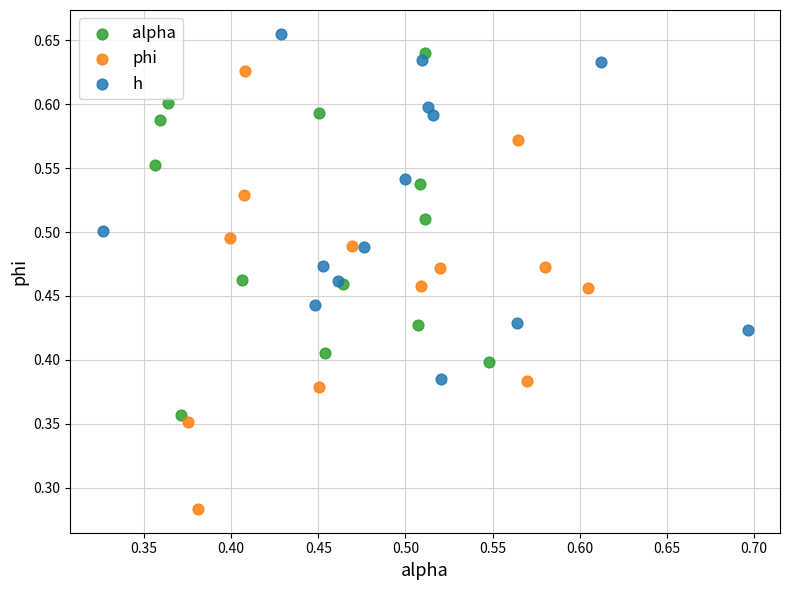

Which series reaches the minimum Y coordinate?

phi